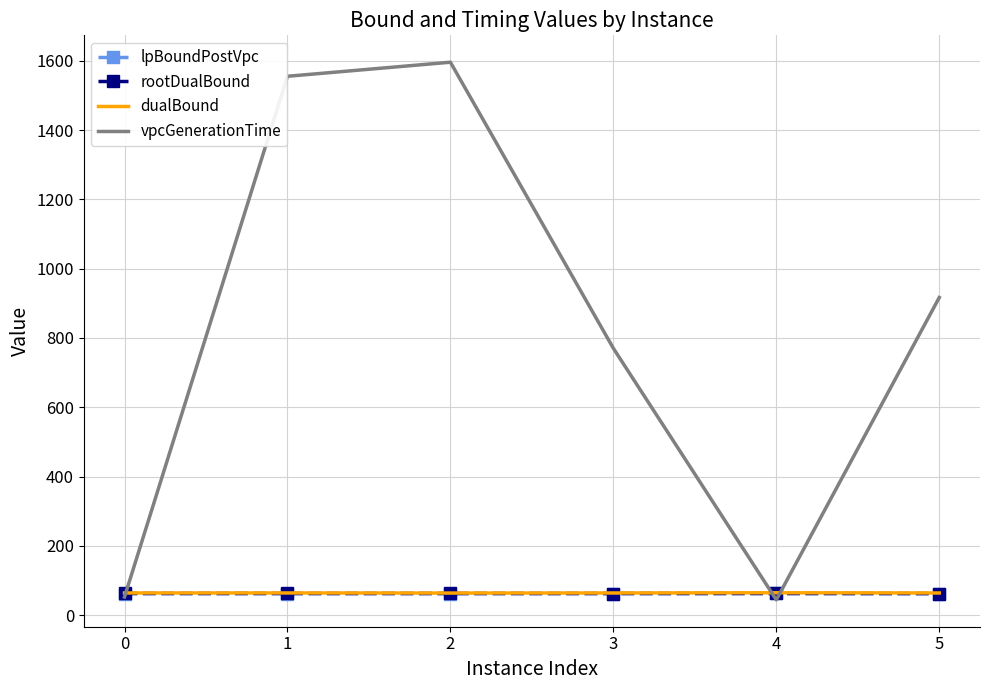

The value of vpcGenerationTime at 5 is 916.7. True or false?

True